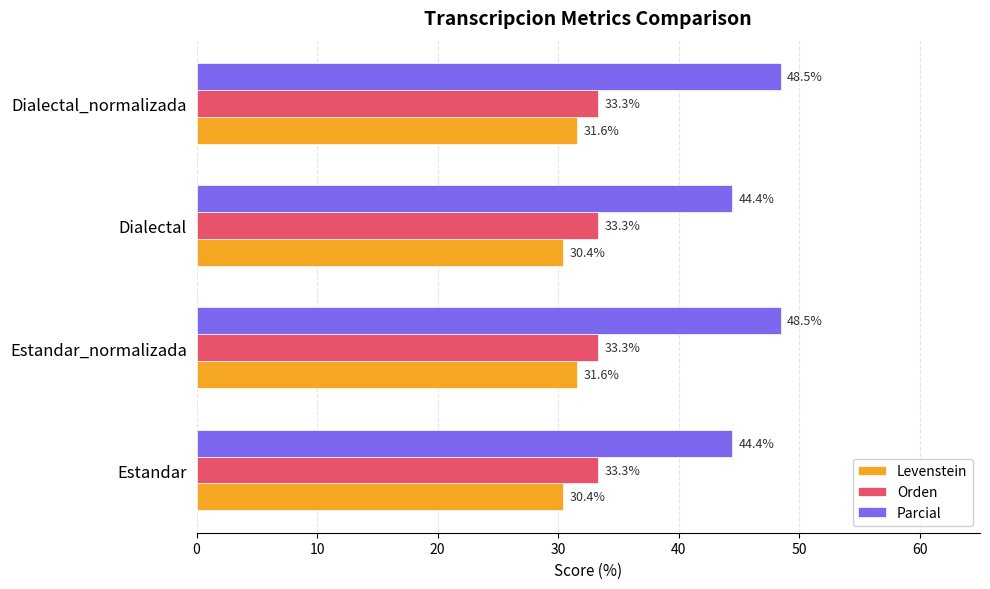

The Levenstein series shows 30.4 at Dialectal. True or false?

True